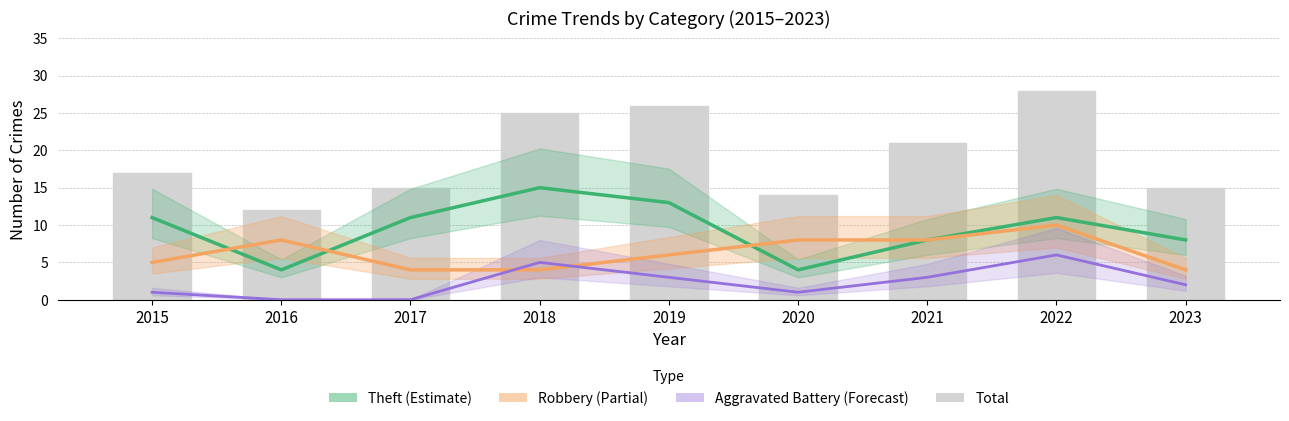

Between 2015 and 2020, which series saw the biggest shift?

Theft (Estimate)